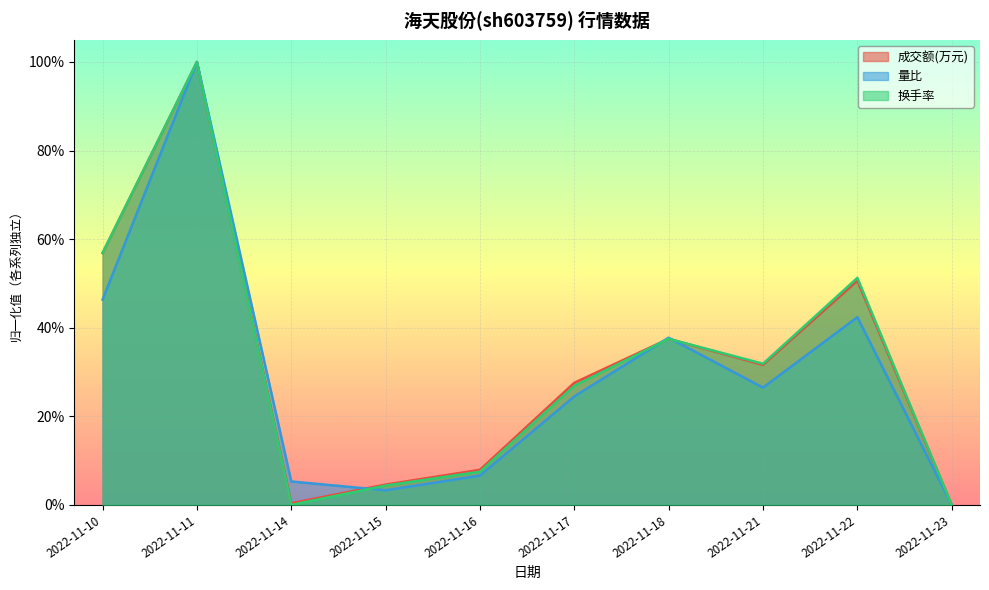

The 换手率 series shows 0.1 at 2022-11-16. True or false?

True